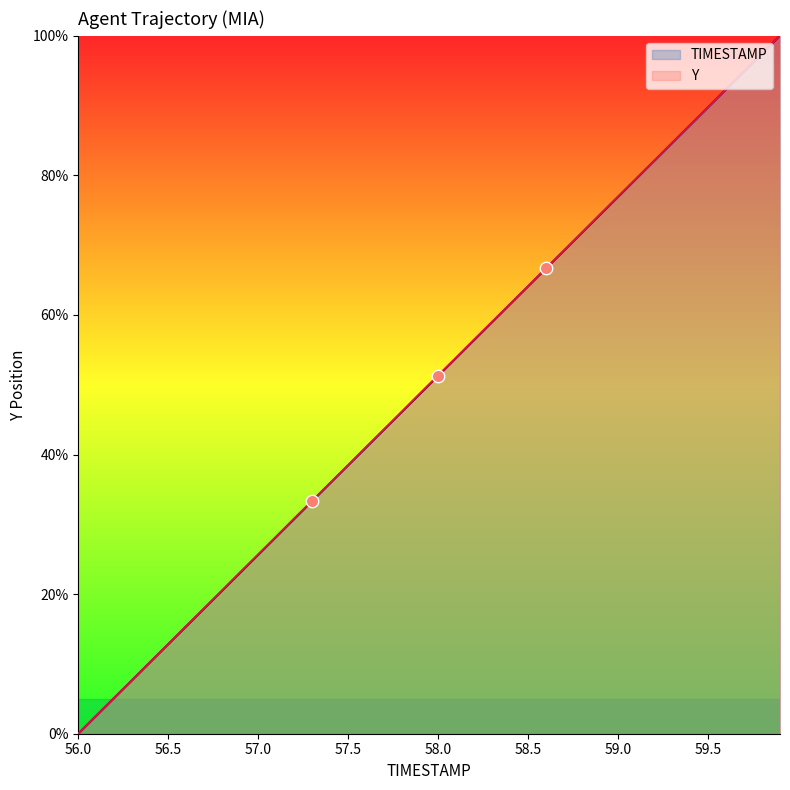

What is the total value across all series at 59.2?

164.1